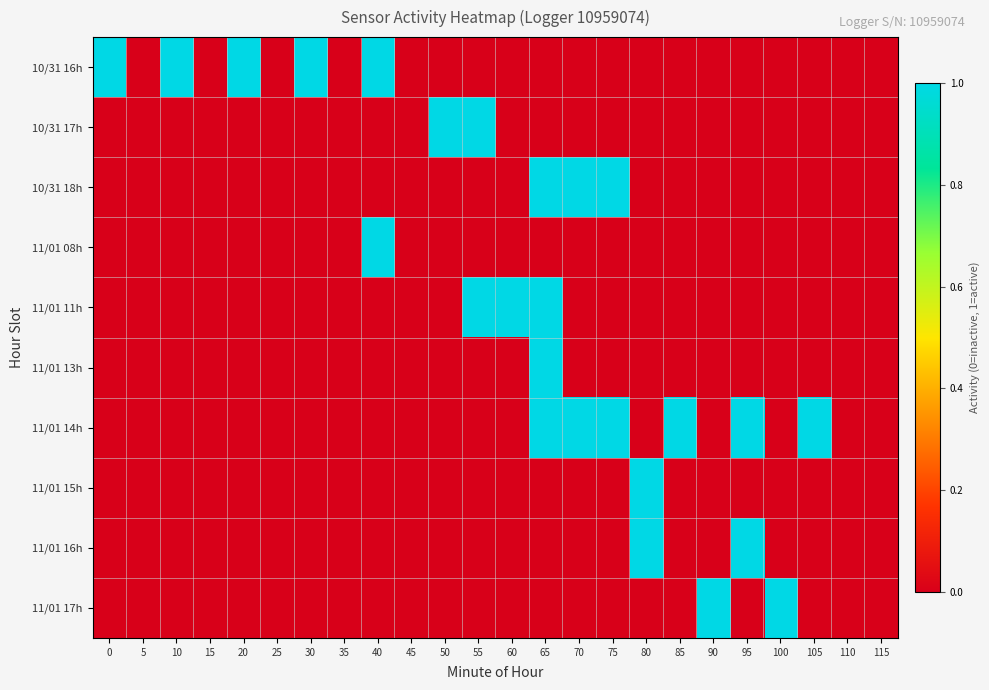

Rank the series by their maximum value, from highest to lowest.

10/31 16h, 10/31 17h, 10/31 18h, 11/01 08h, 11/01 11h, 11/01 13h, 11/01 14h, 11/01 15h, 11/01 16h, 11/01 17h